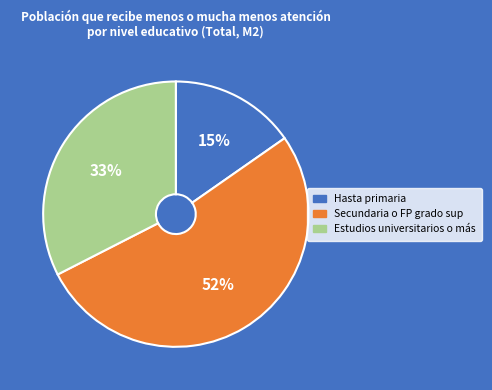

Rank the categories by value from lowest to highest.

Hasta primaria, Estudios universitarios o más, Secundaria o FP grado sup